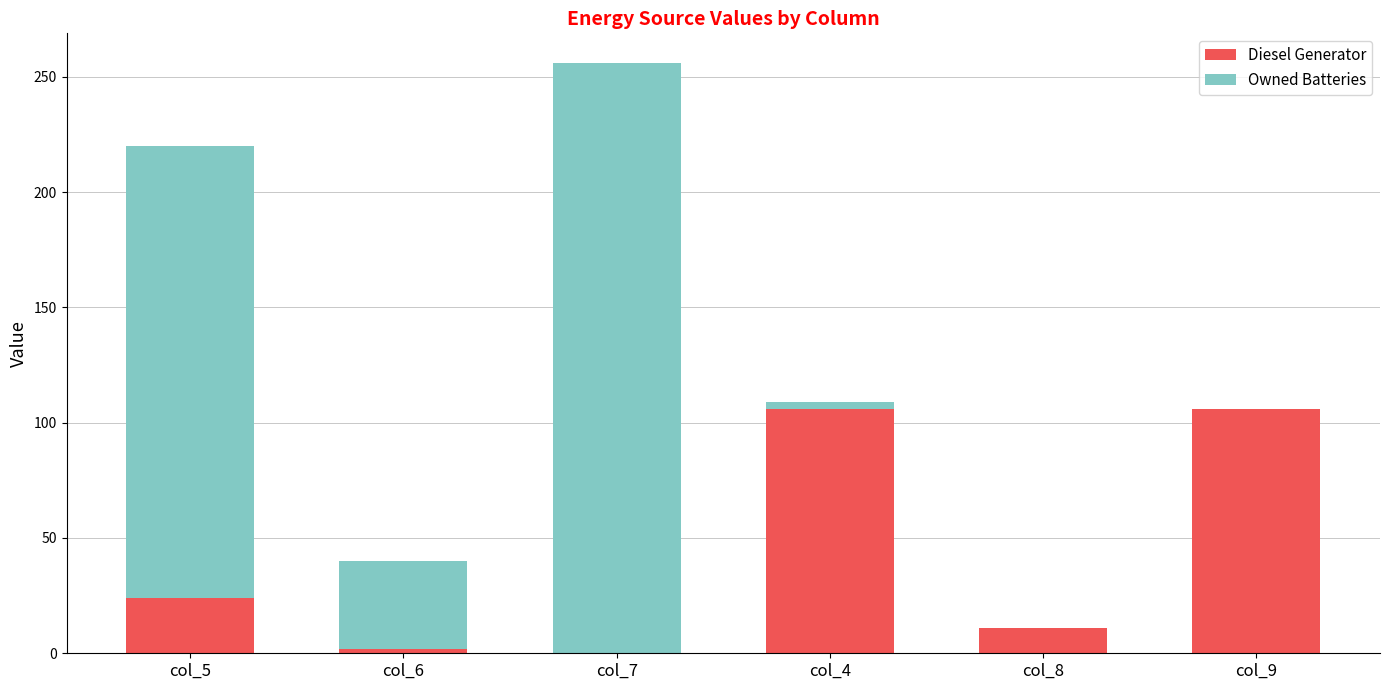

Where is Diesel Generator nearest to the value 53?

col_5